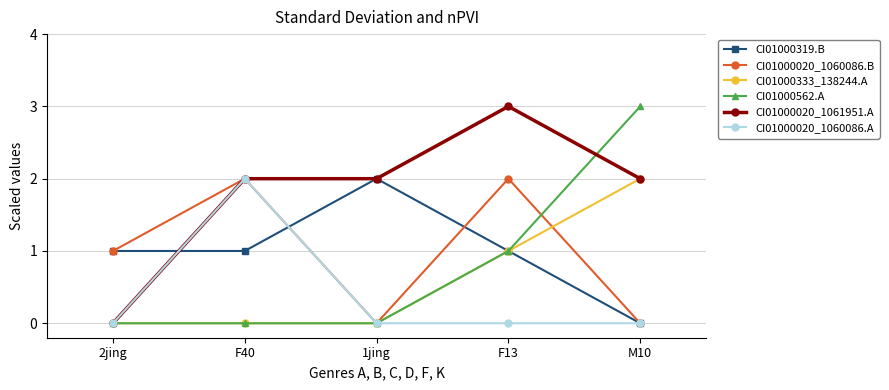

Between F40 and M10, which series saw the biggest shift?

CI01000562.A